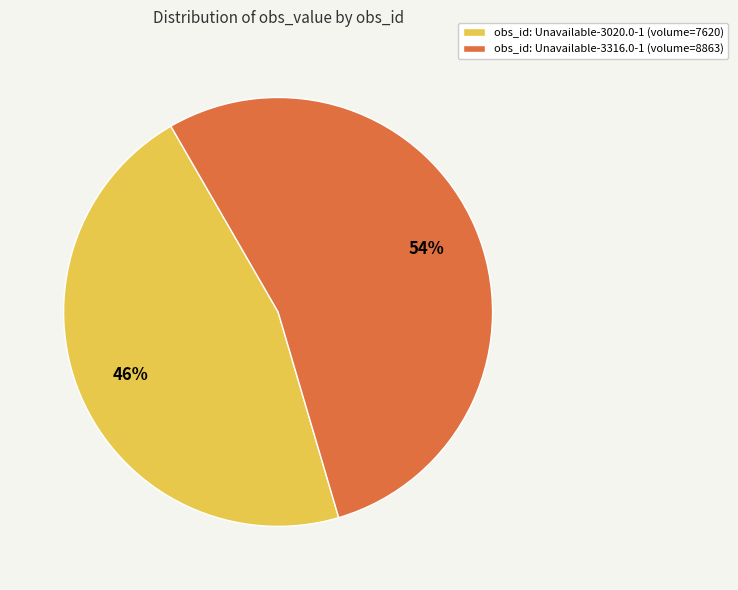

To the nearest percent, what is the average slice percentage?

50%